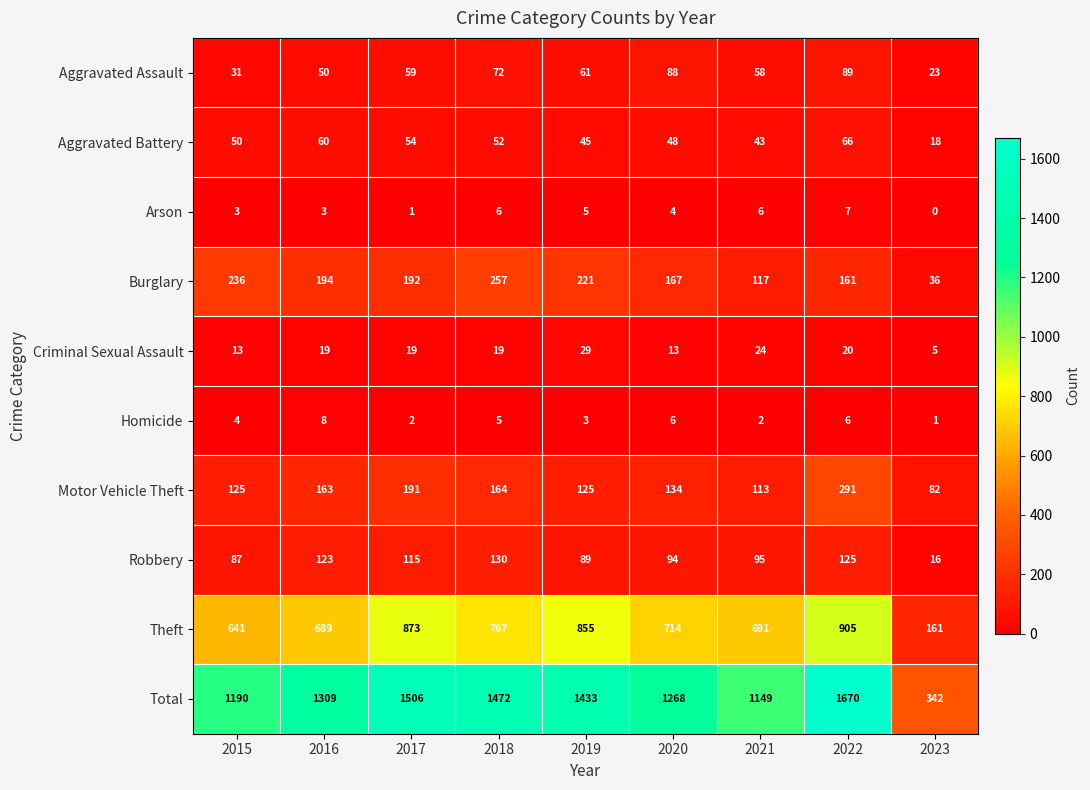

Which label corresponds to the largest value in the chart?

2022